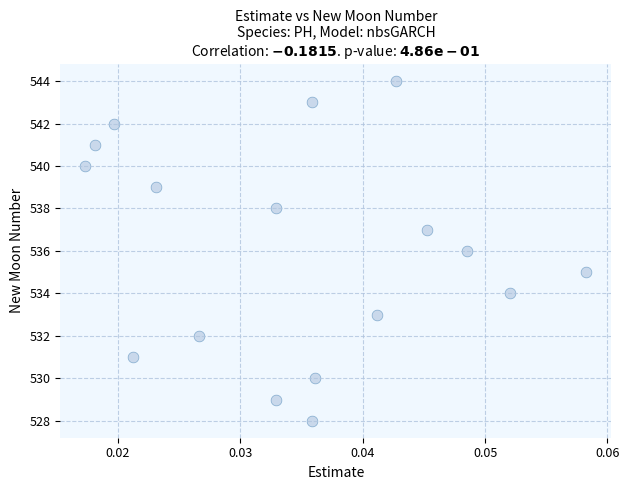

What is the range of Y values (max minus min)?

16